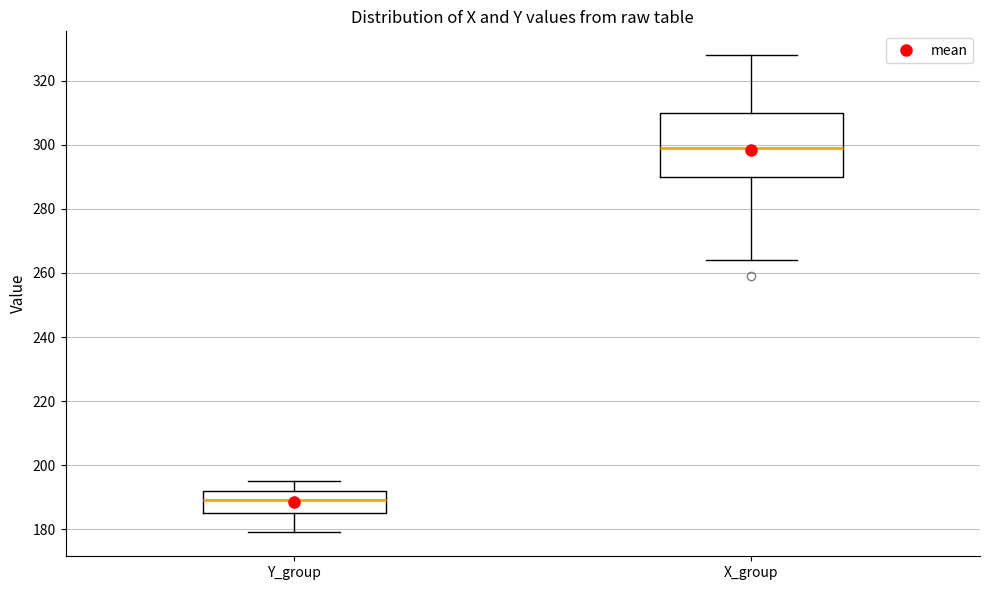

Which box is the tallest, from its lower edge to its upper edge?

X_group